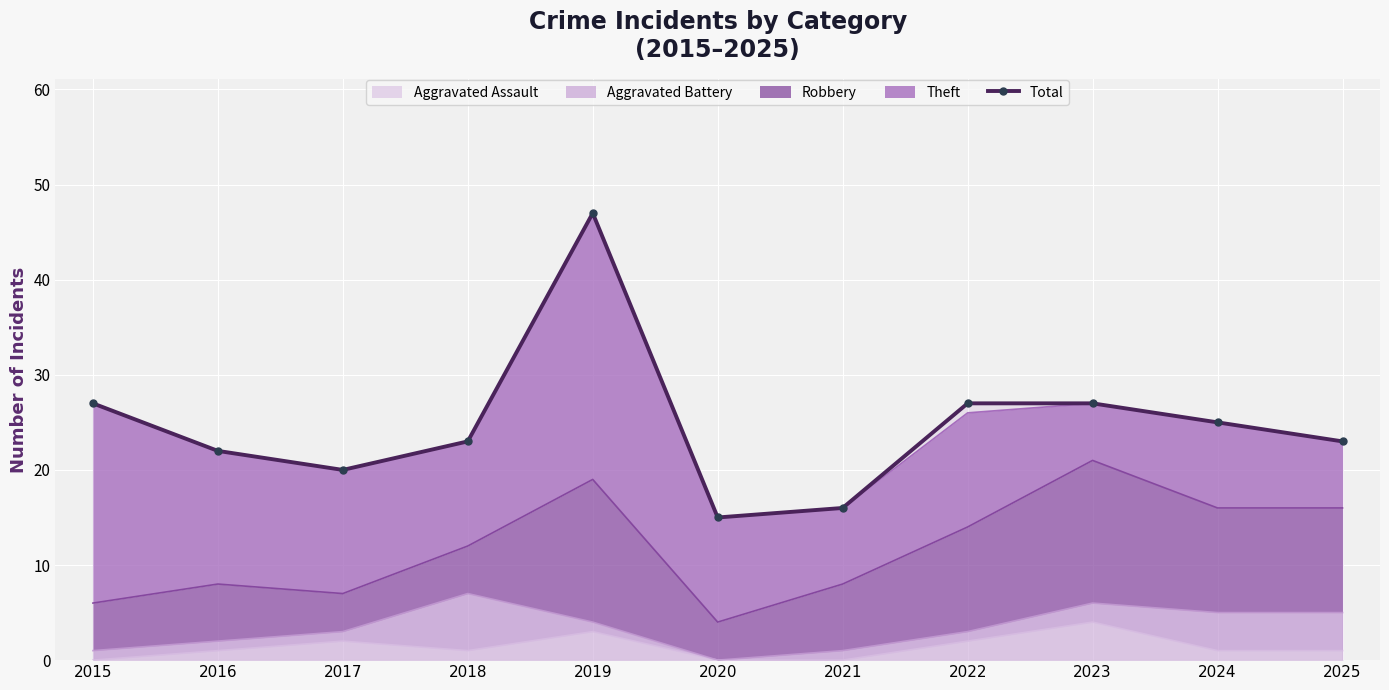

What is the average value?

25